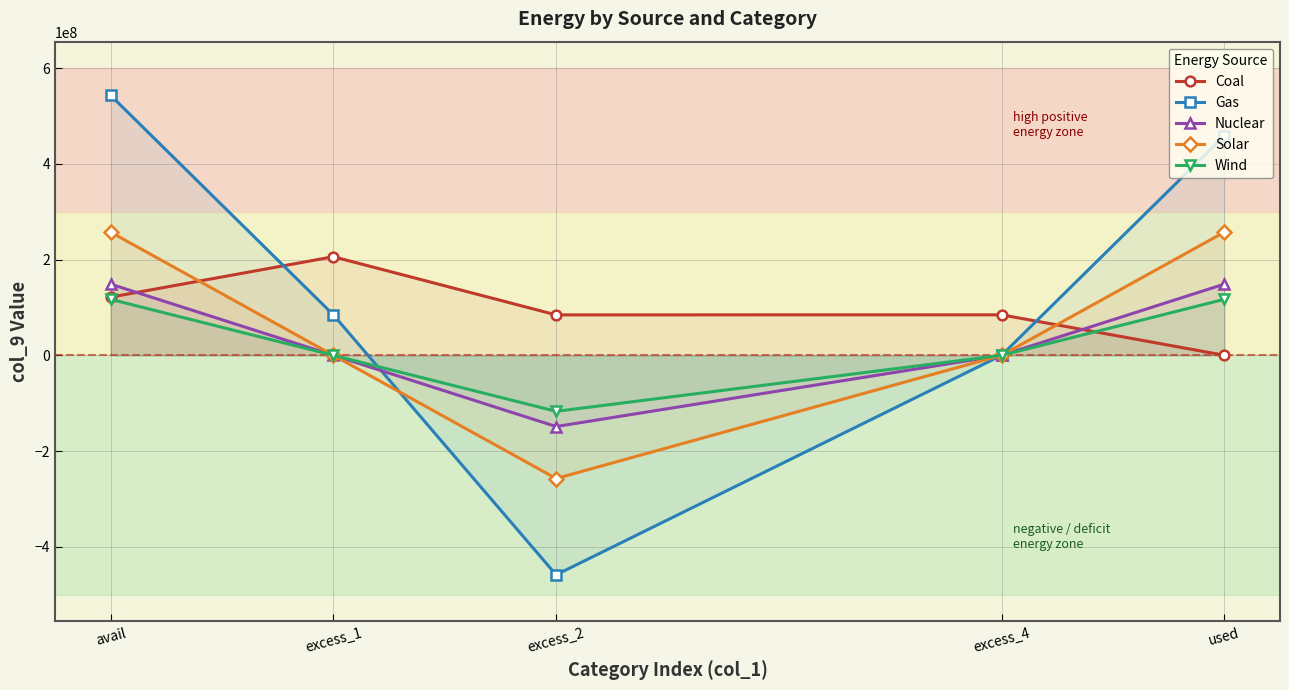

Which series ends up on top after the final intersection of Gas and Coal?

Gas